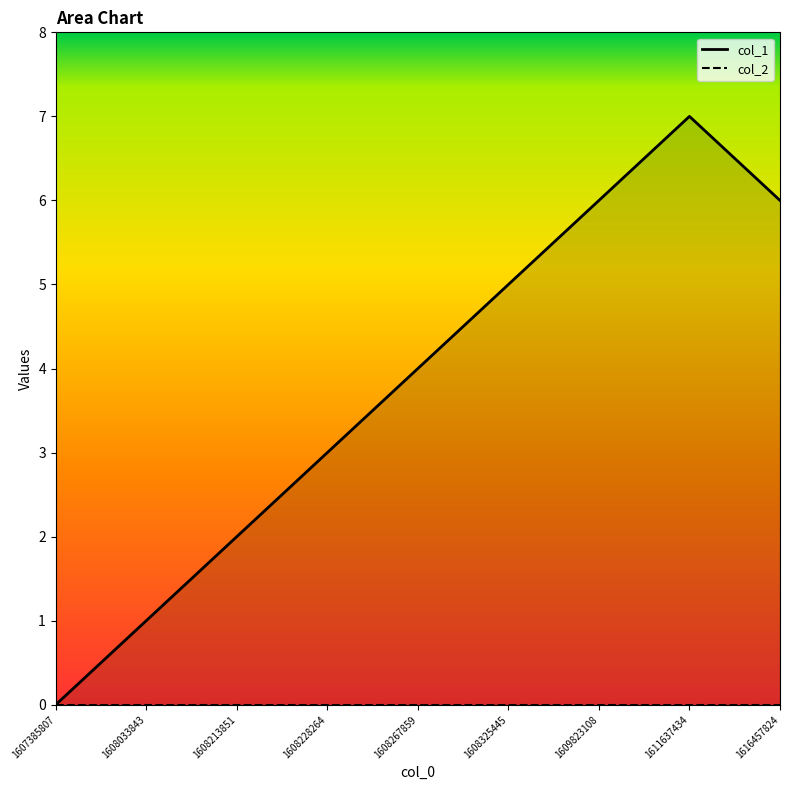

How many distinct data groups are displayed?

2